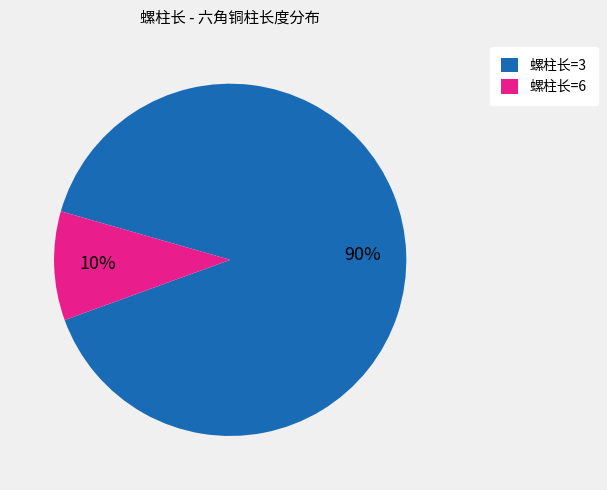

What is the smallest slice in the pie chart?

螺柱长=6